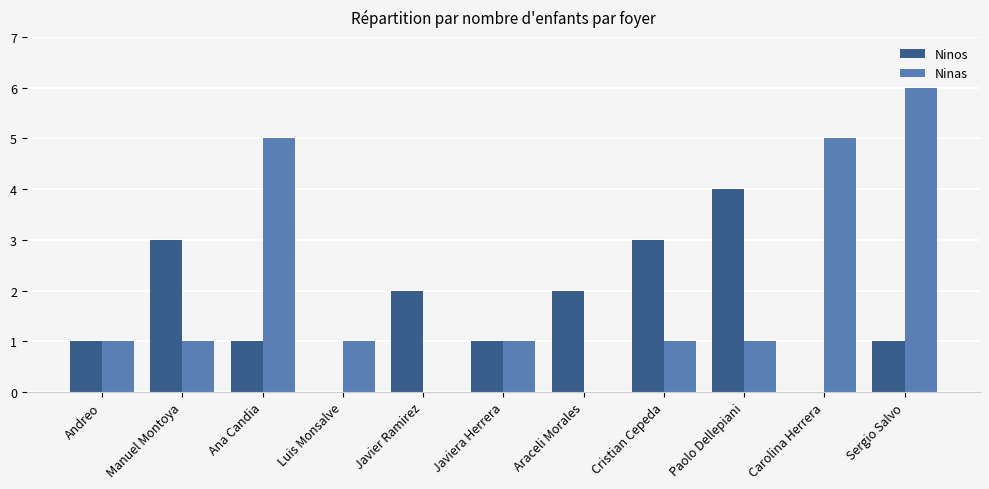

Are the bars horizontal?

No